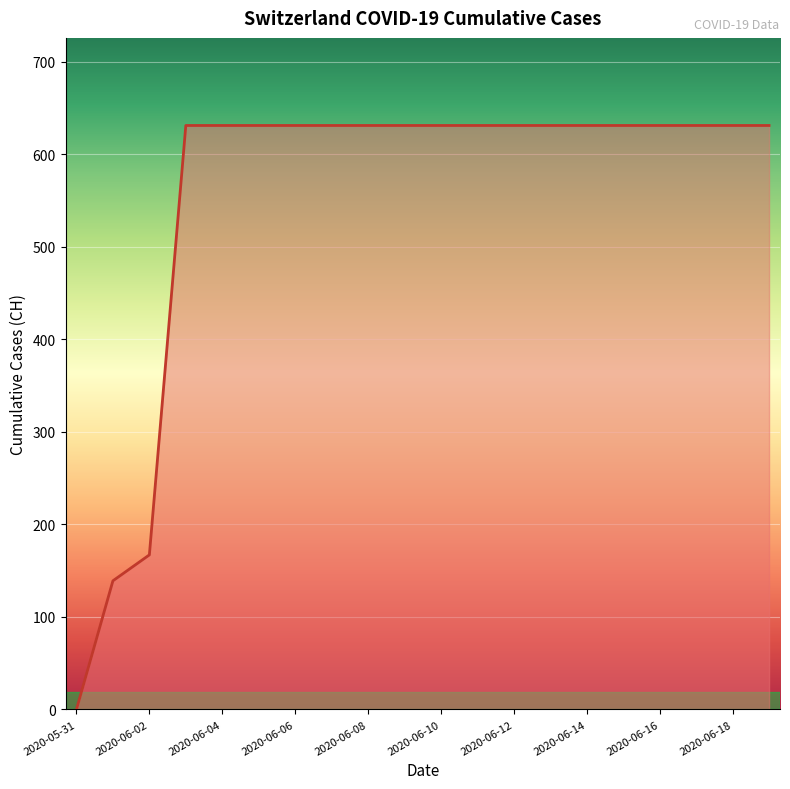

What is the greatest value displayed?

631